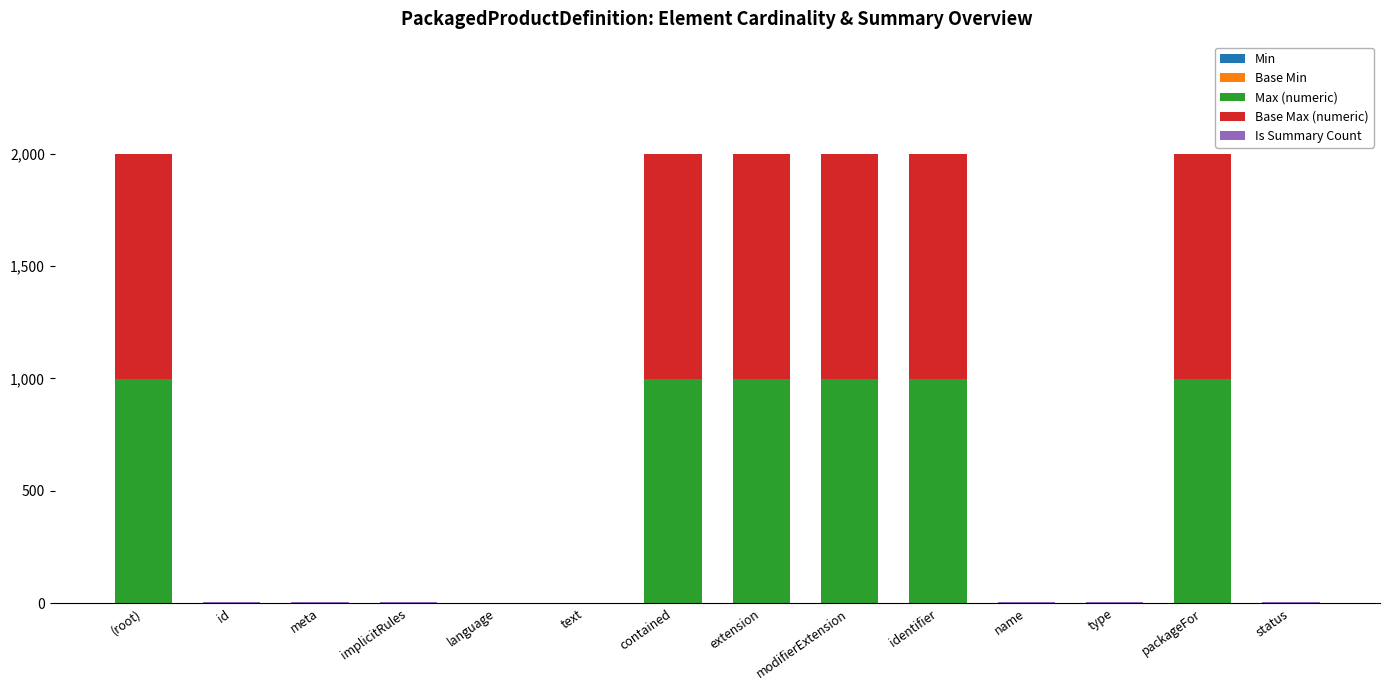

What is the maximum value for Max (numeric)?

999